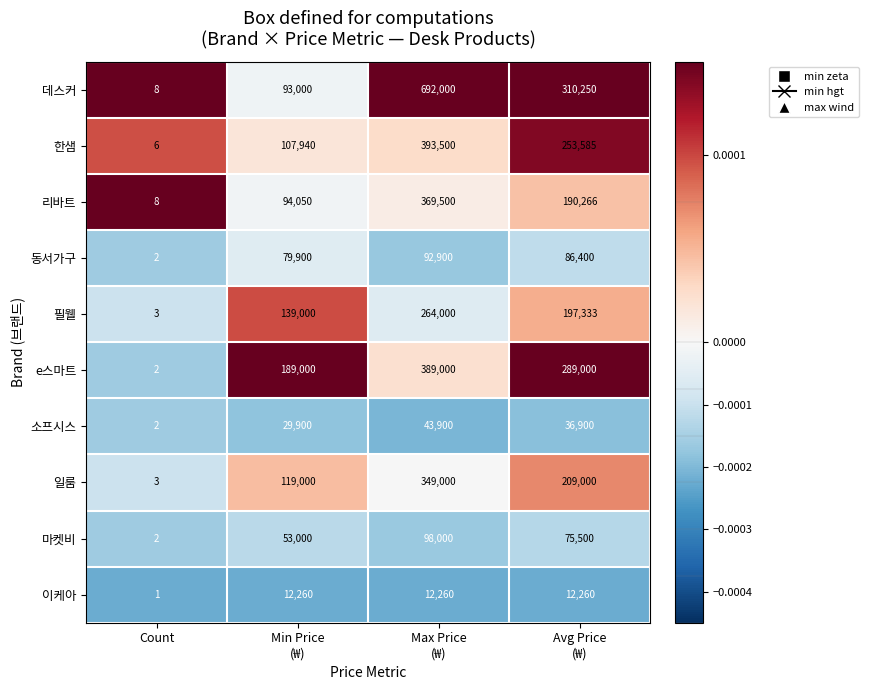

Which series has the largest total across all categories?

데스커